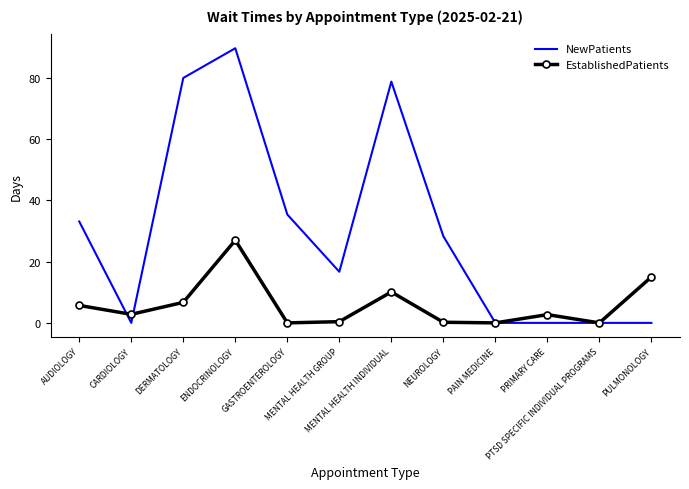

What is the maximum value for NewPatients?

89.7